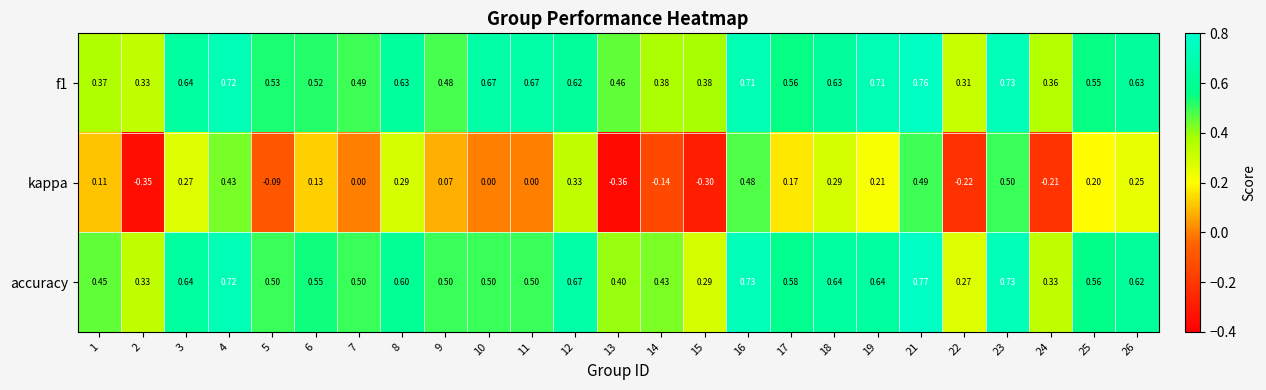

Is the value of kappa at 6 greater than the value of f1 at 13?

No